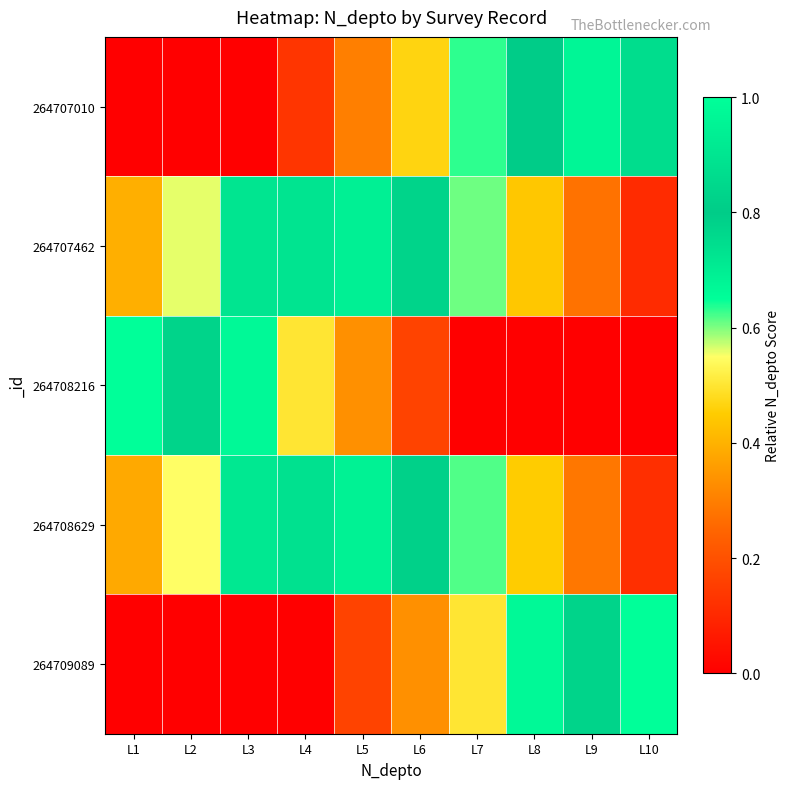

Reading right to left, list all the values displayed in this chart.

264707010: L10=0.9	L9=1.0	L8=0.8	L7=0.6	L6=0.5	L5=0.3	L4=0.1	L3=0.0	L2=0.0	L1=0.0
264707462: L10=0.1	L9=0.3	L8=0.4	L7=0.6	L6=0.8	L5=0.9	L4=0.9	L3=0.7	L2=0.6	L1=0.4
264708216: L10=0.0	L9=0.0	L8=0.0	L7=0.0	L6=0.2	L5=0.3	L4=0.5	L3=0.7	L2=0.8	L1=1.0
264708629: L10=0.1	L9=0.3	L8=0.5	L7=0.6	L6=0.8	L5=1.0	L4=0.9	L3=0.7	L2=0.5	L1=0.4
264709089: L10=1.0	L9=0.8	L8=0.7	L7=0.5	L6=0.3	L5=0.2	L4=0.0	L3=0.0	L2=0.0	L1=0.0